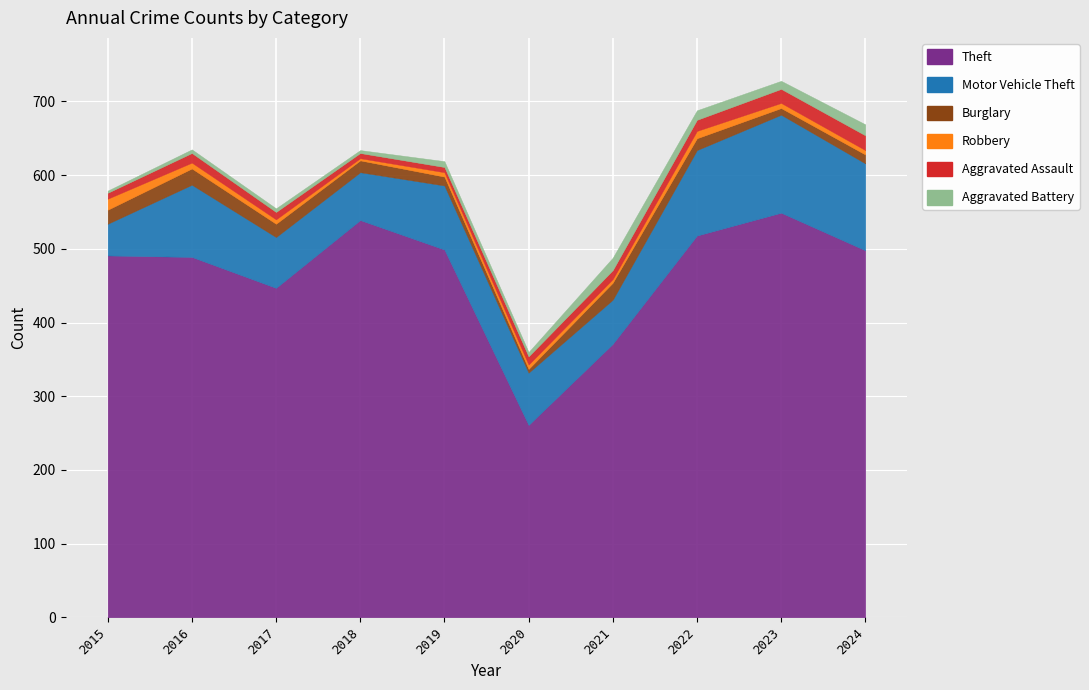

Which series has the largest total across all categories?

Theft